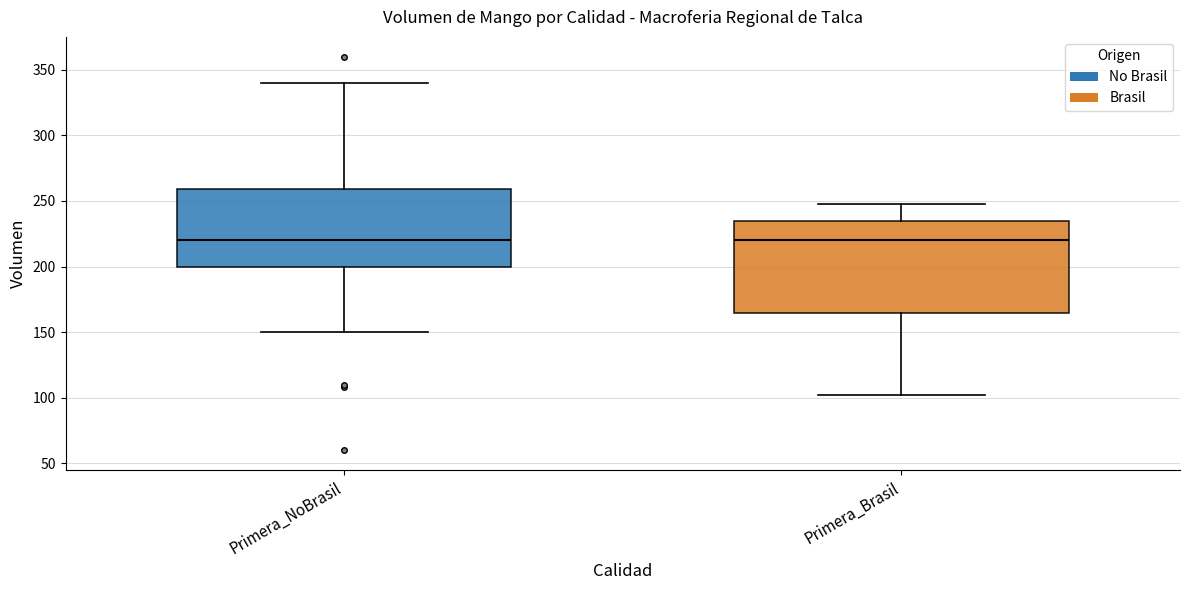

Where does the median line of the box for Primera_NoBrasil sit on the y-axis? The values are not printed on the chart, so give them approximately, as read against the axis.

220